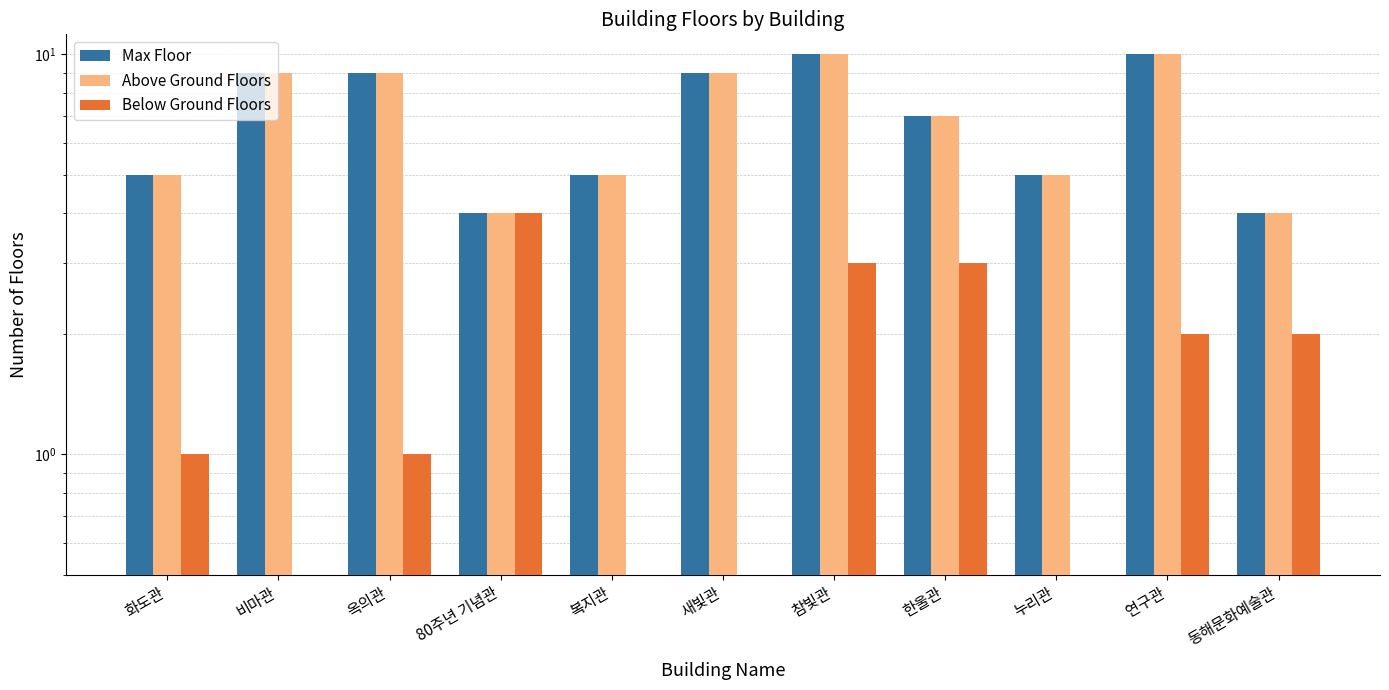

The Above Ground Floors series shows 3 at 비마관. True or false?

False